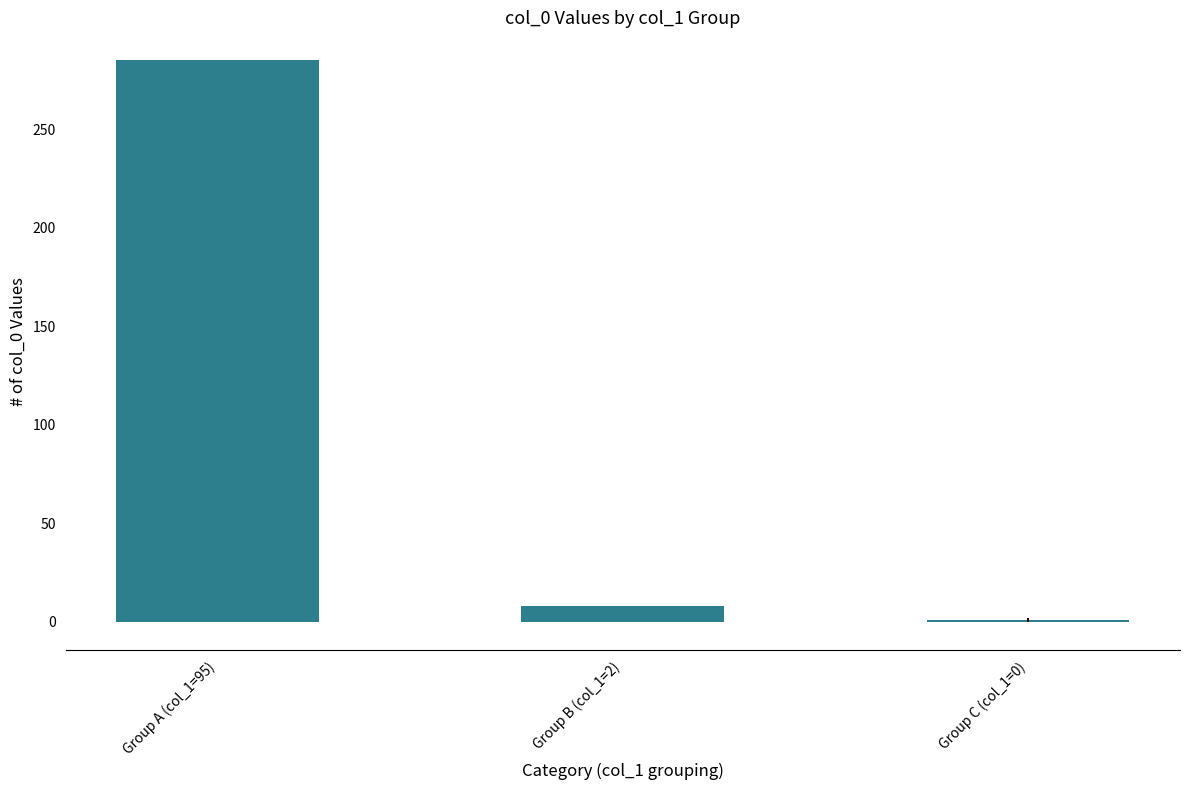

The value at Group A (col_1=95) is 285.0. True or false?

True